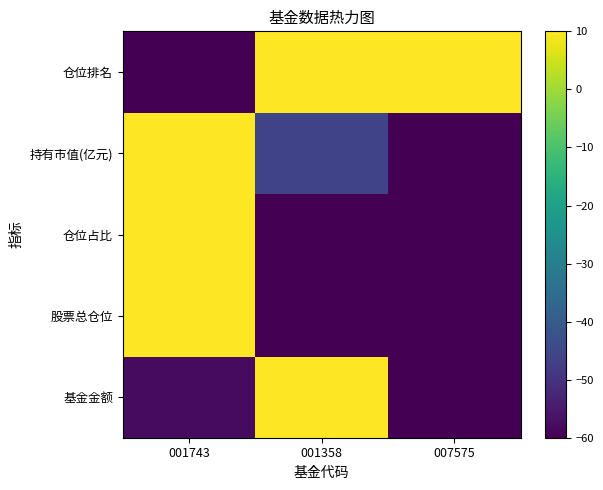

Rank the series at 001743 from highest to lowest value.

股票总仓位, 仓位占比, 持有市值(亿元), 基金金额, 仓位排名